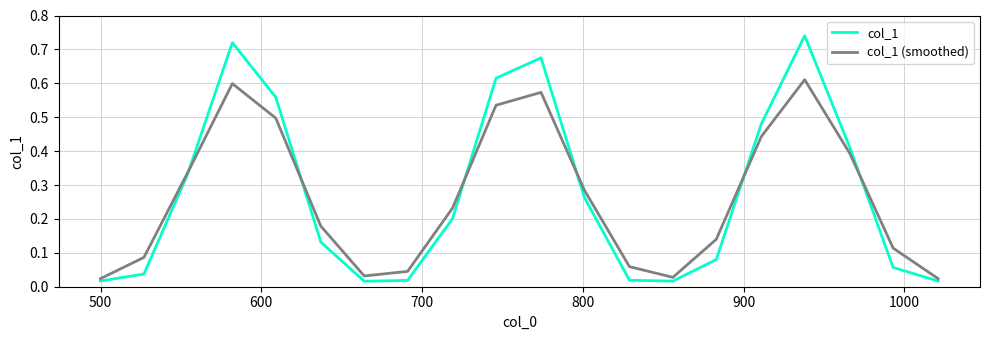

Rank the series by their maximum value, from lowest to highest.

col_1 (smoothed), col_1